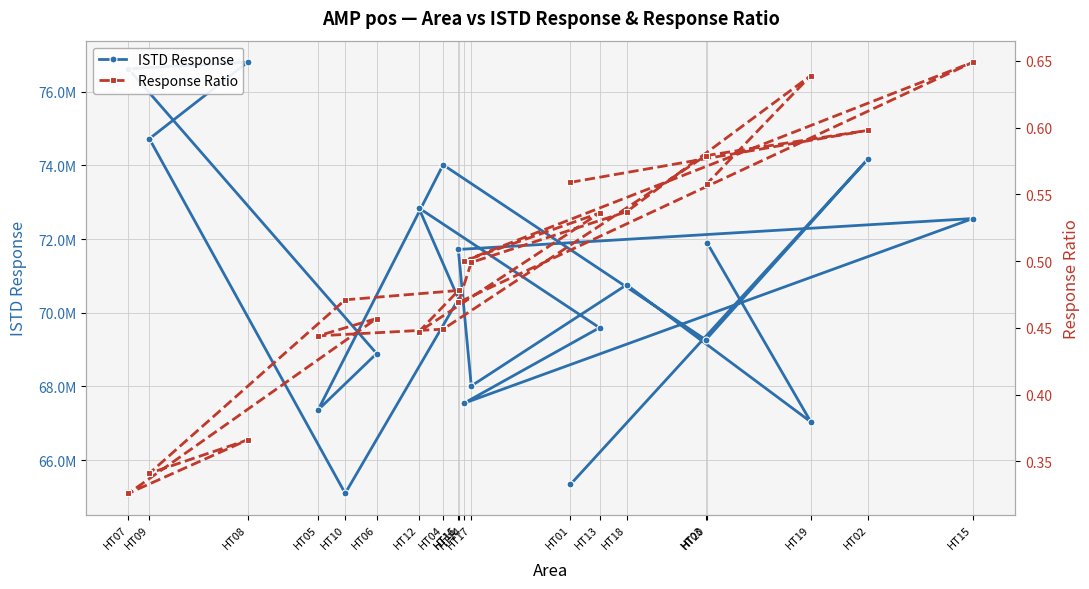

Which label corresponds to the largest value in the chart?

HT08